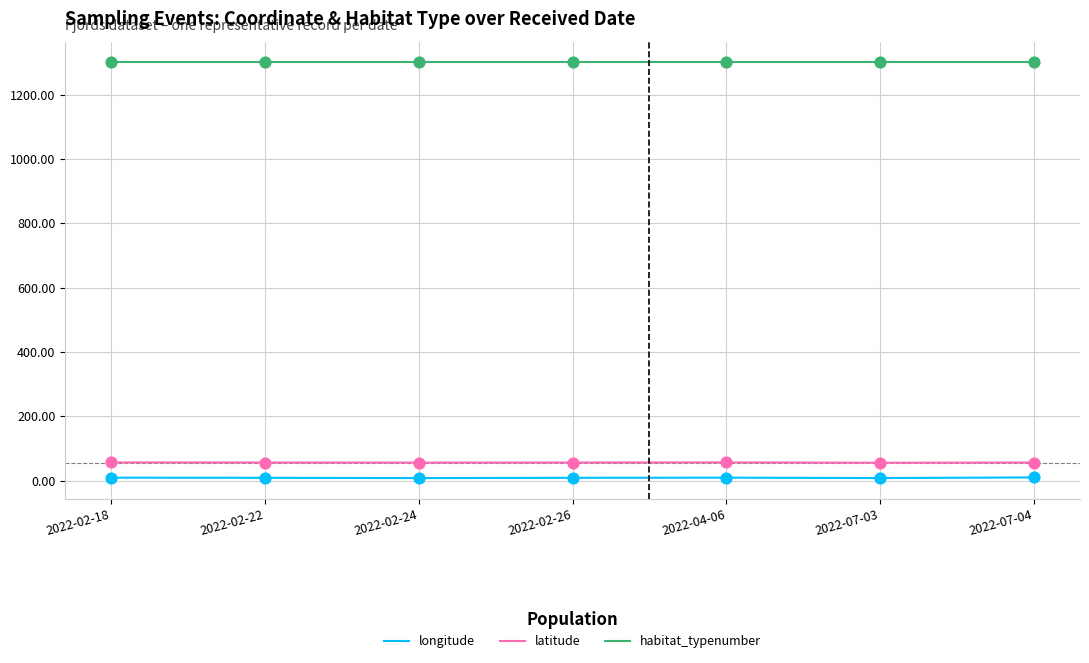

Is the value of latitude at 2022-07-03 greater than the value of longitude at 2022-07-04?

Yes